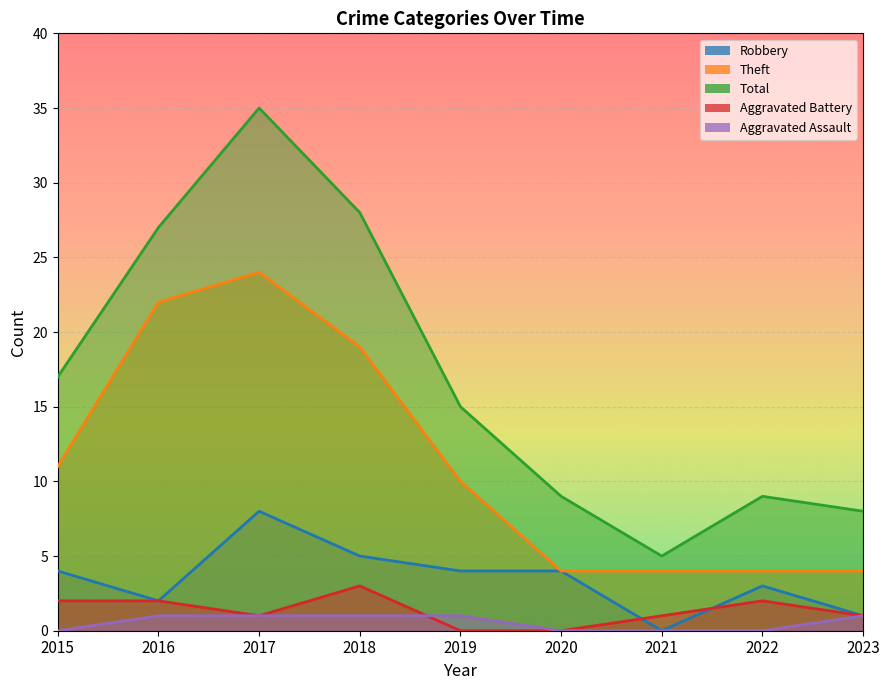

Rank the categories by Aggravated Battery value from highest to lowest.

2018, 2015, 2016, 2022, 2017, 2021, 2023, 2019, 2020